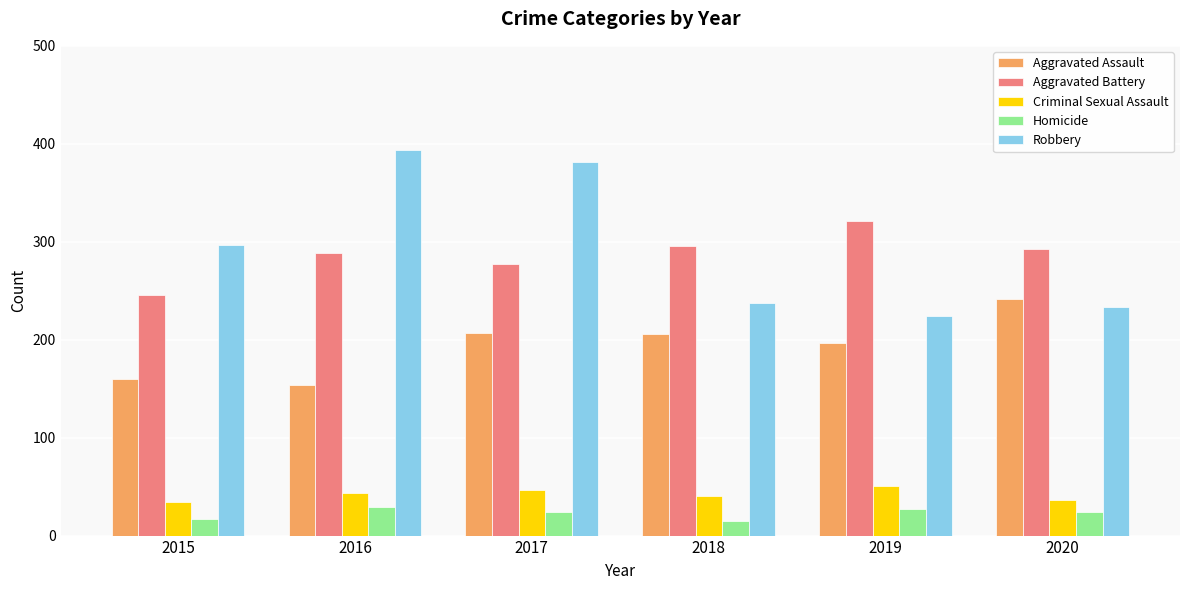

Which series has the widest spread of values?

Robbery